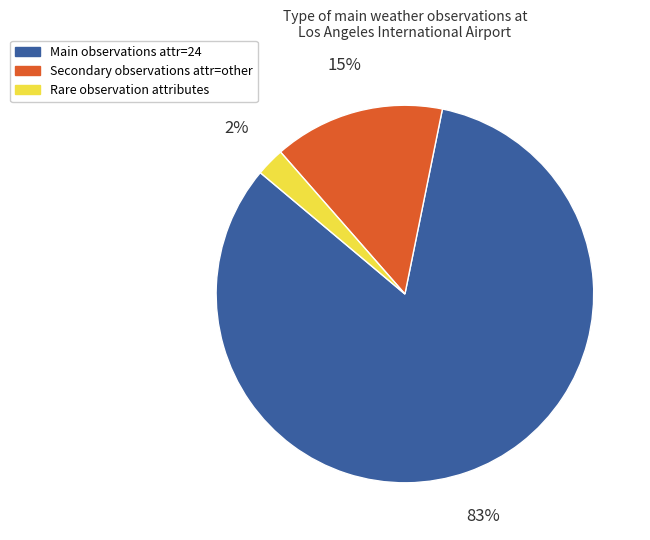

To the nearest percent, what is the average slice percentage?

33%